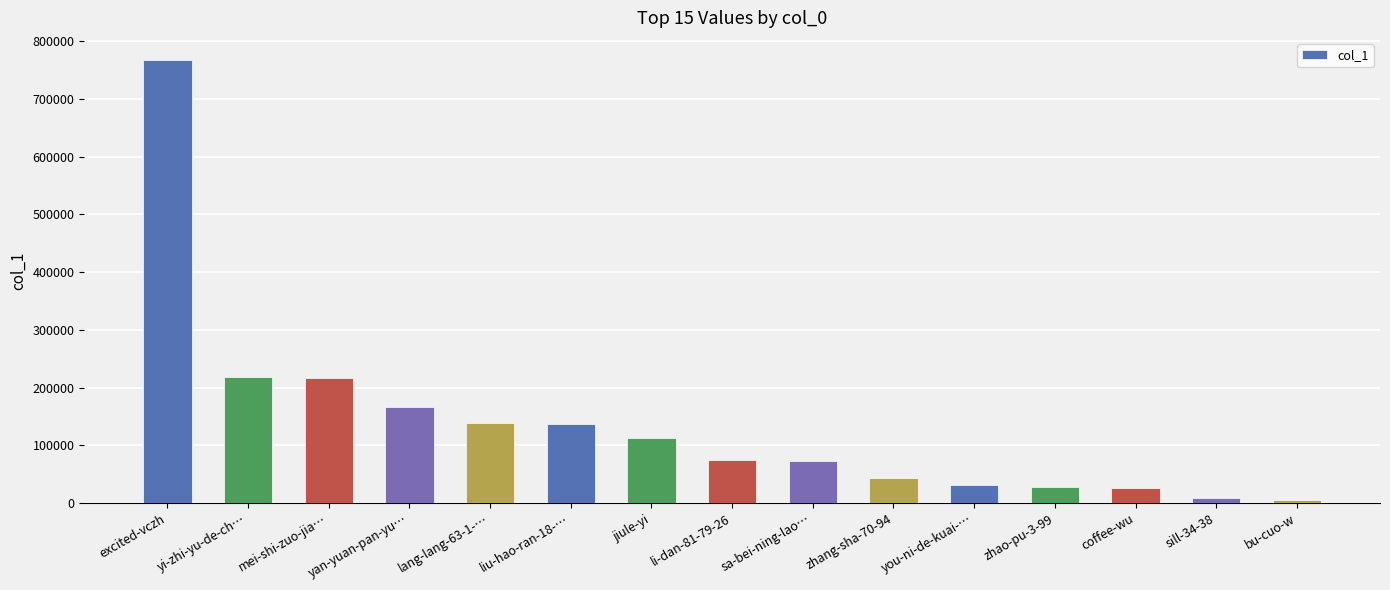

What is the label of the 8th bar from the left?

li-dan-81-79-26